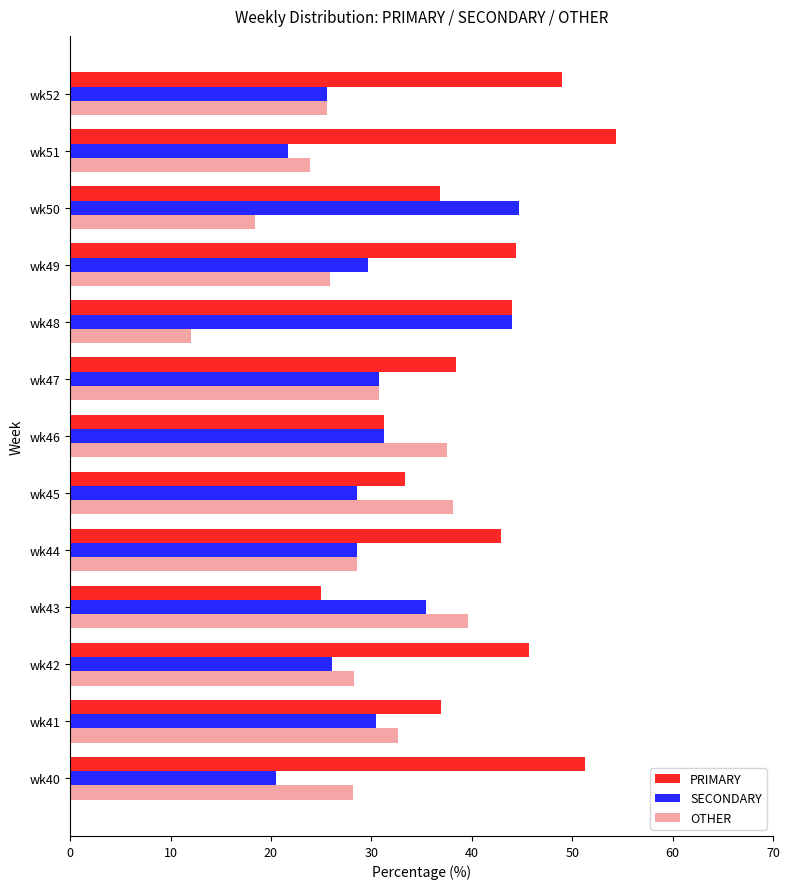

What is the sum of the OTHER values at wk51 and wk47?

54.7